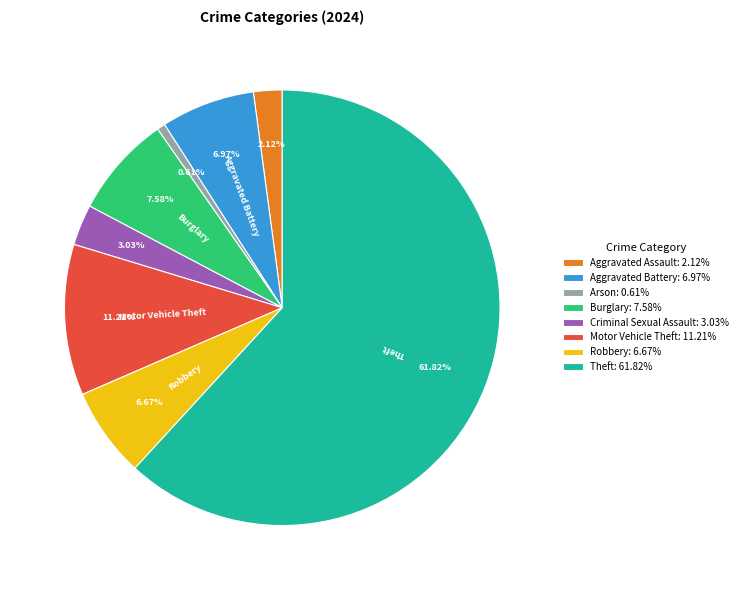

Is there a majority slice in this chart?

Yes